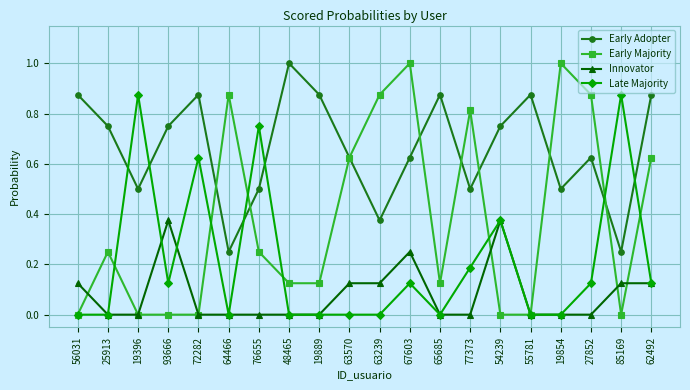

Is it true that Innovator equals -0.1 at 65685?

False